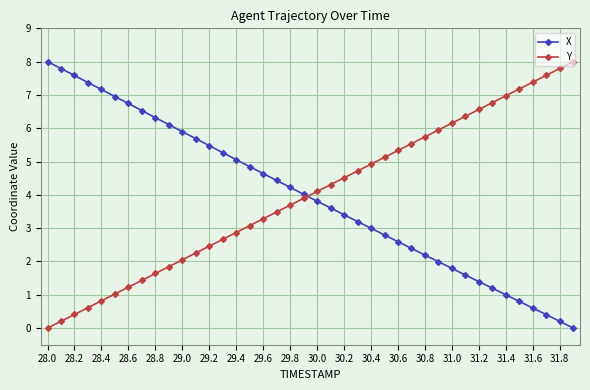

How many series are shown in this chart?

2